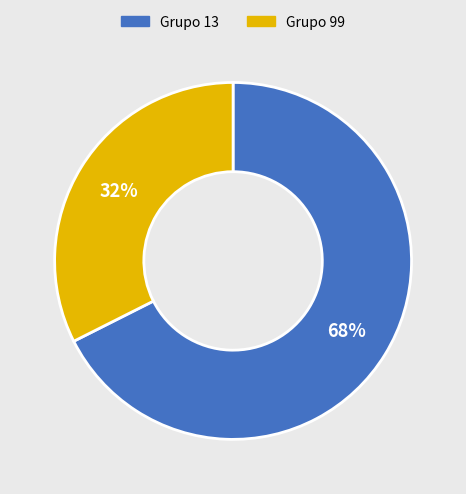

Count the number of slices in the pie.

2